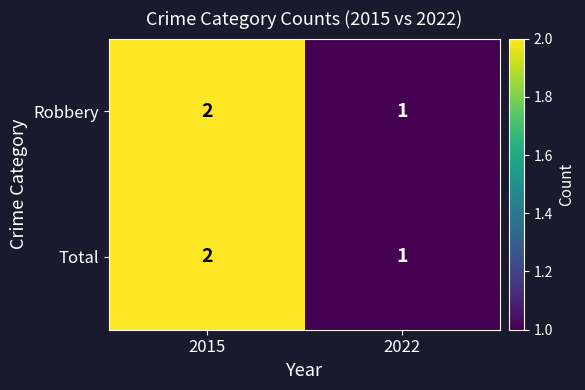

What is the total value across all series at 2015?

4